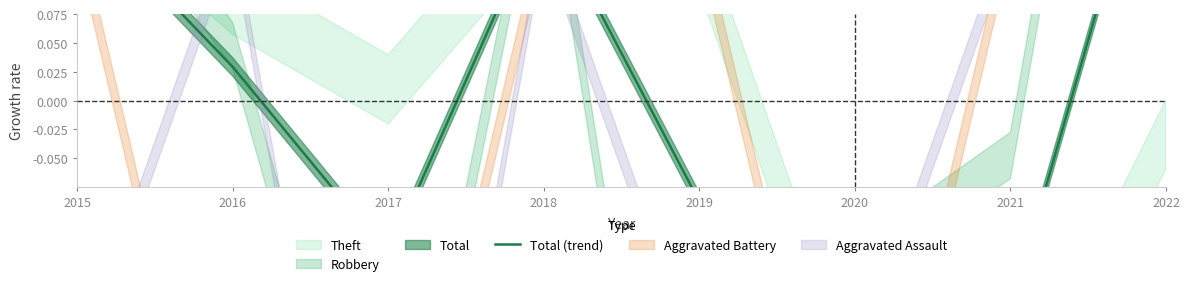

The chart shows a value of -0.2 at 2021. True or false?

True